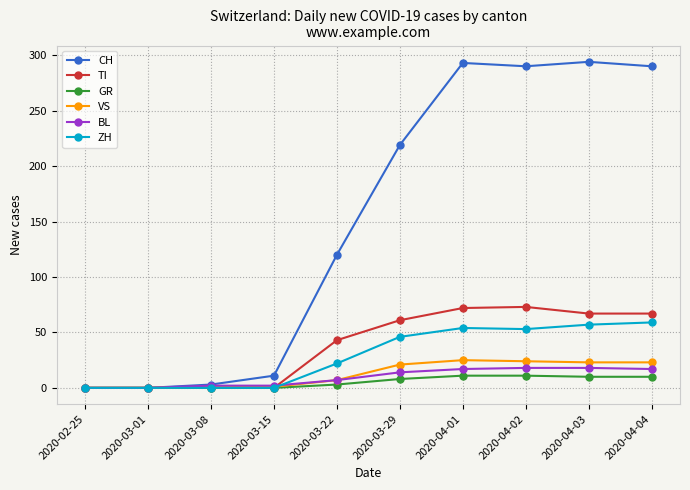

Which series has the largest range (max minus min)?

CH